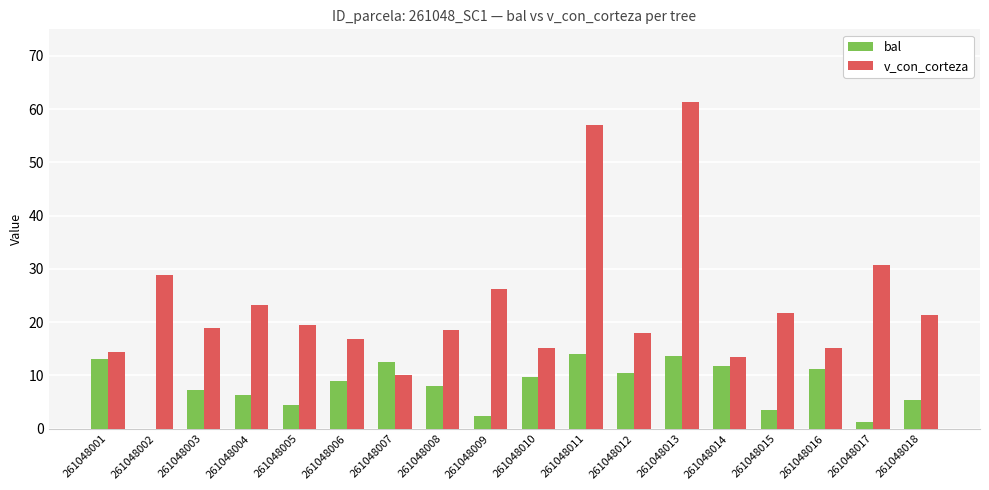

At which category is the sum across all series the highest?

261048013